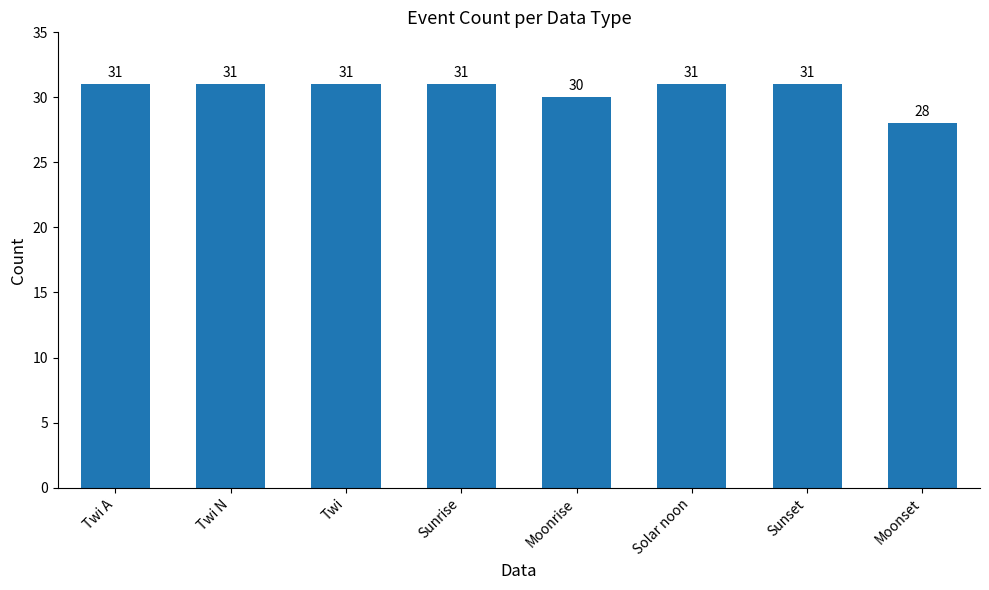

What is the greatest value displayed?

31